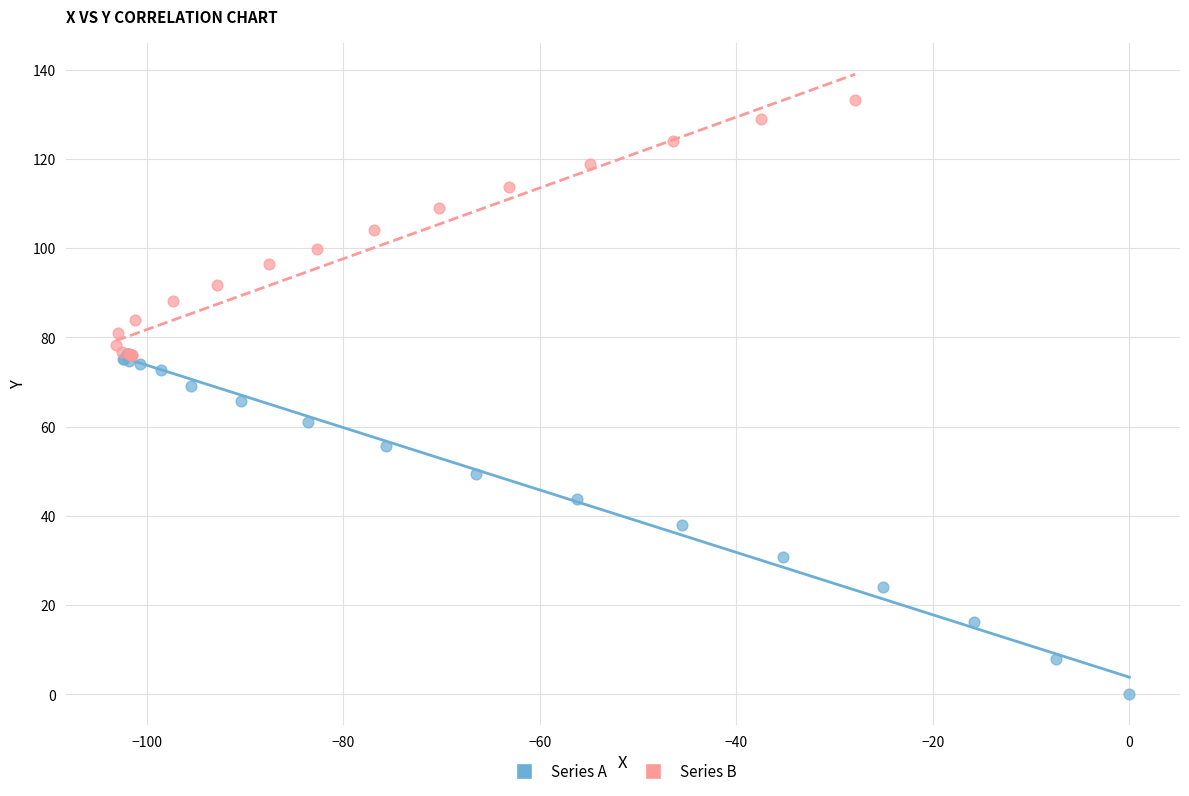

Which series reaches the maximum Y coordinate?

Series B